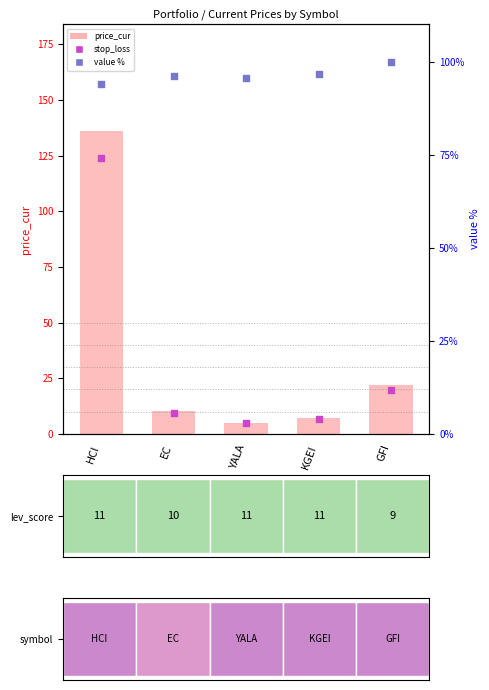

Which series reaches the maximum Y coordinate?

price_cur